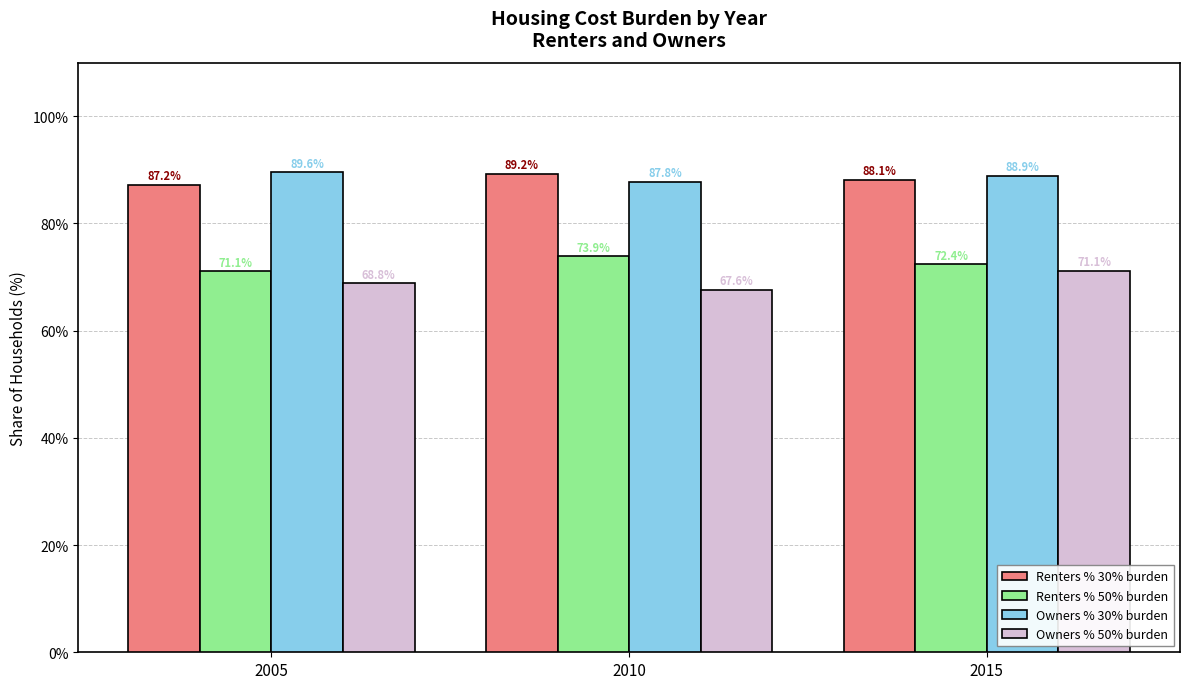

At how many categories does at least one series exceed 80?

3